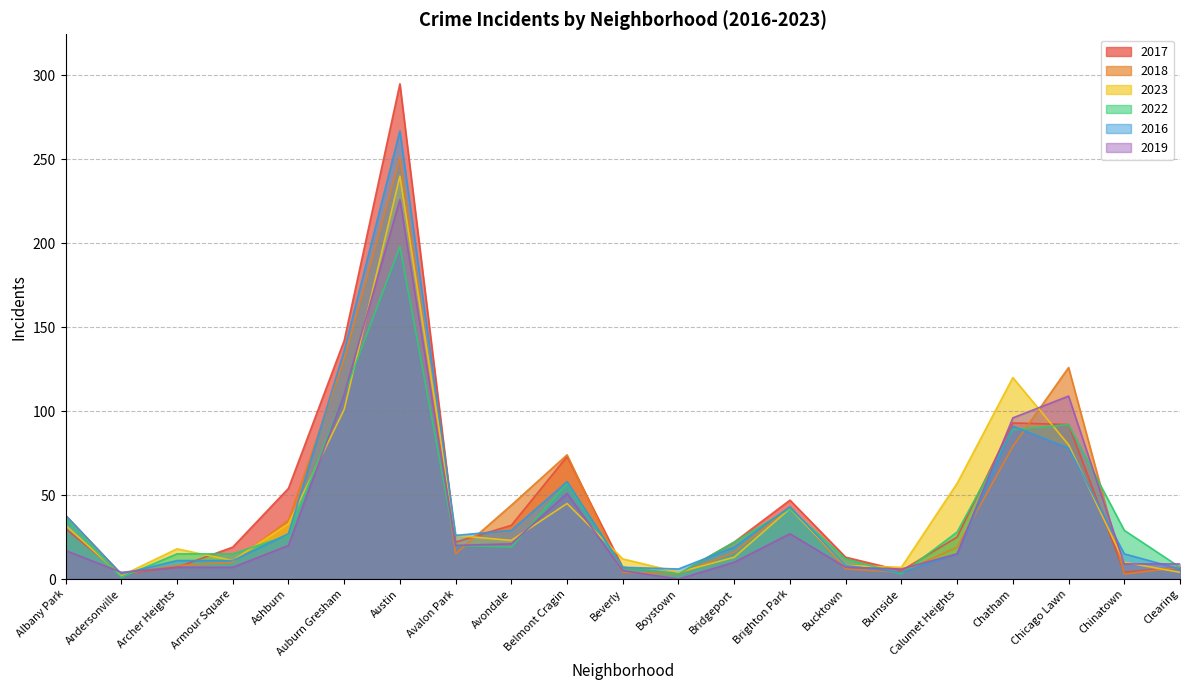

Is it true that 2017 equals 13 at Avondale?

False